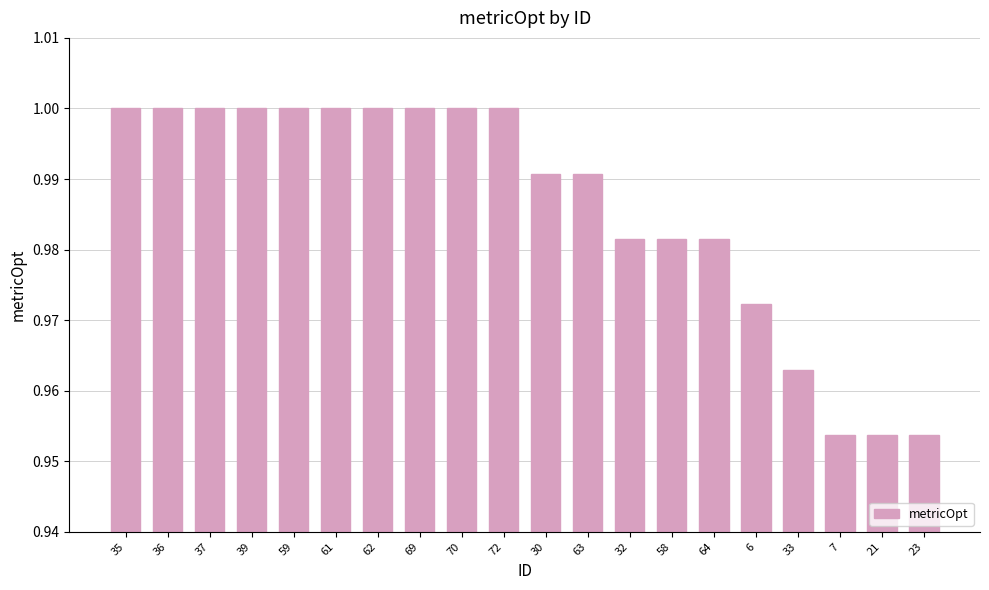

What is the label of the 5th bar from the right?

6